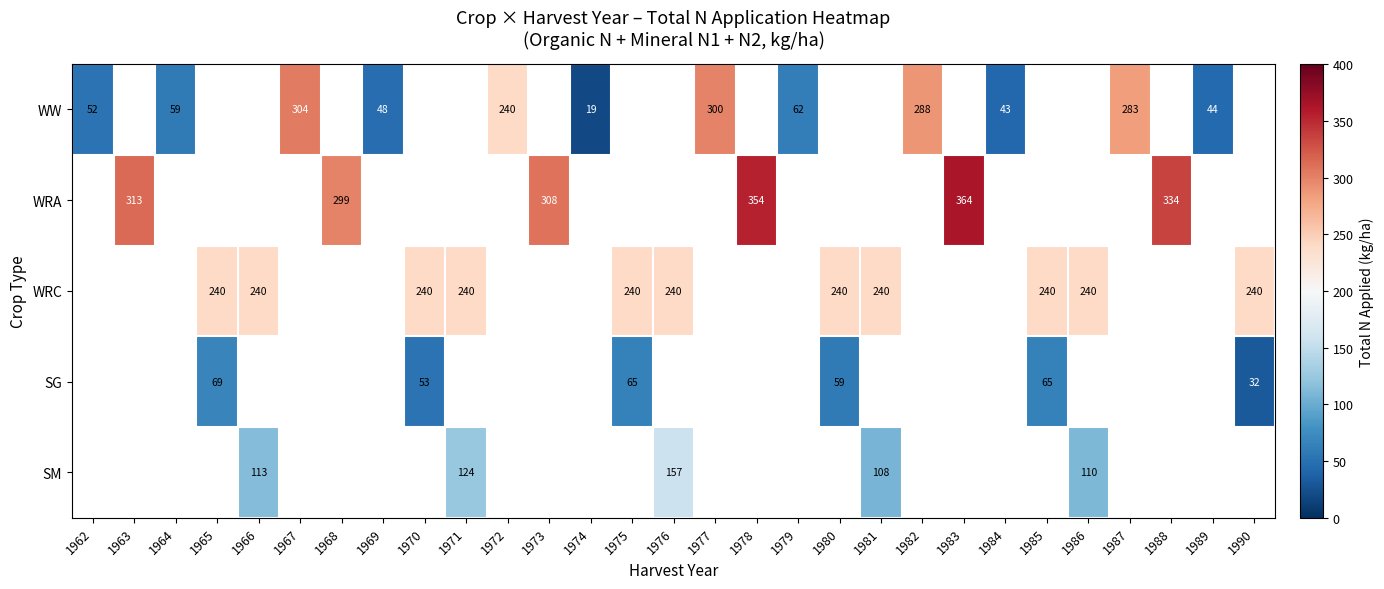

The SG series shows 17.0 at 1975. True or false?

False